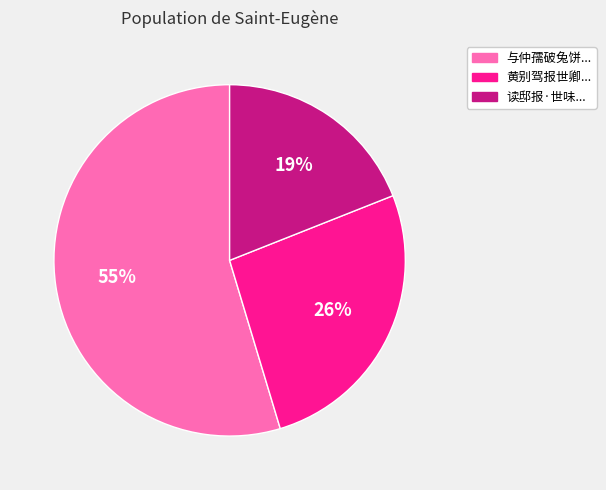

Combined, do 与仲孺破兔饼... and 读邸报·世味... account for over 50%?

Yes